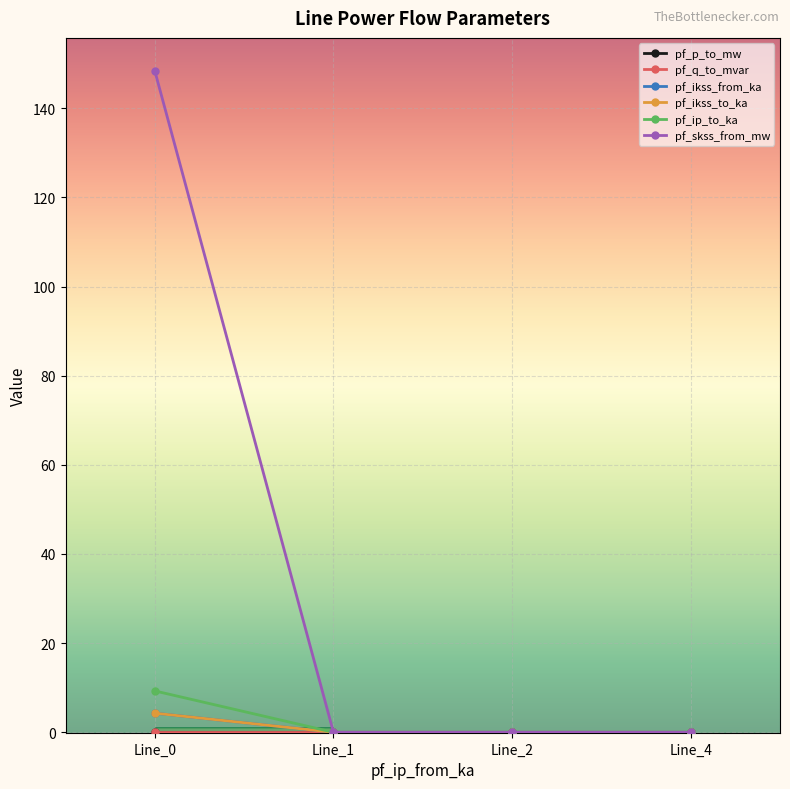

Does the chart have visible grid lines?

Yes